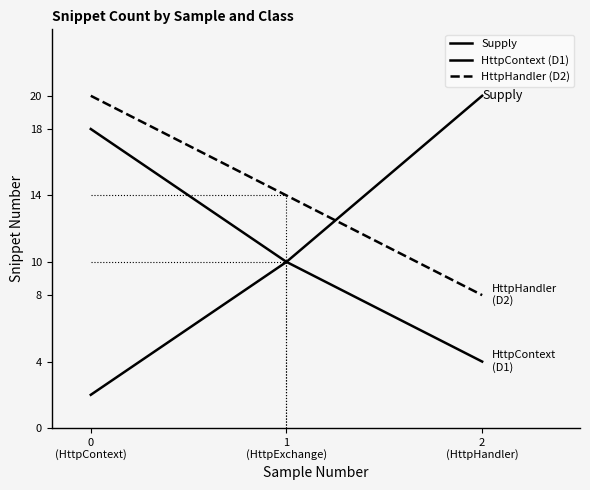

Does the chart have visible grid lines?

No